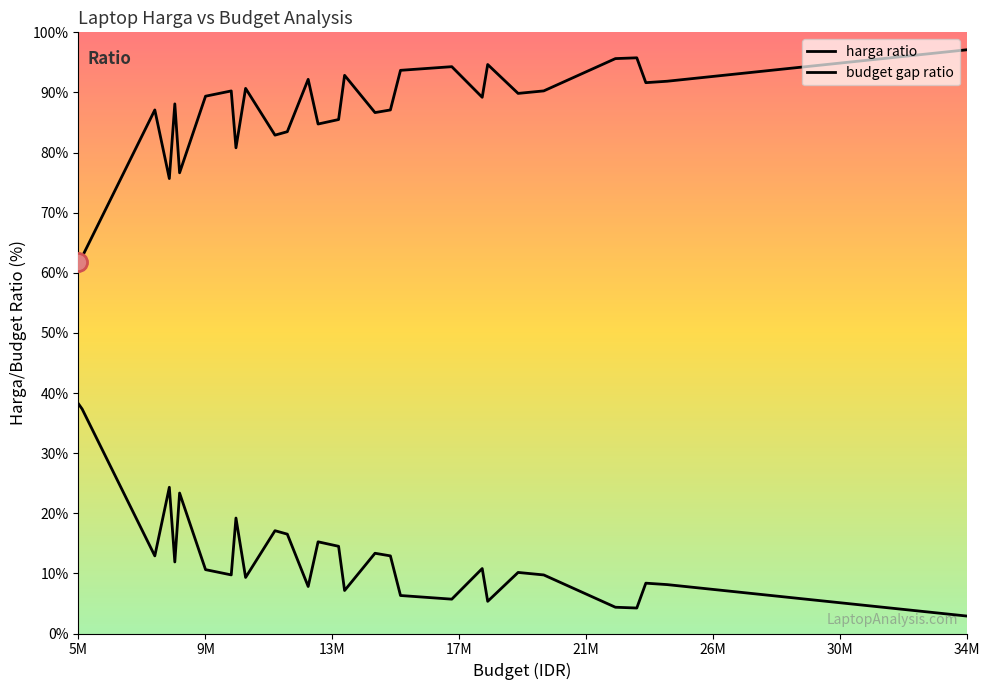

What is the value of the budget gap ratio point at the 33rd from the left?

4.4